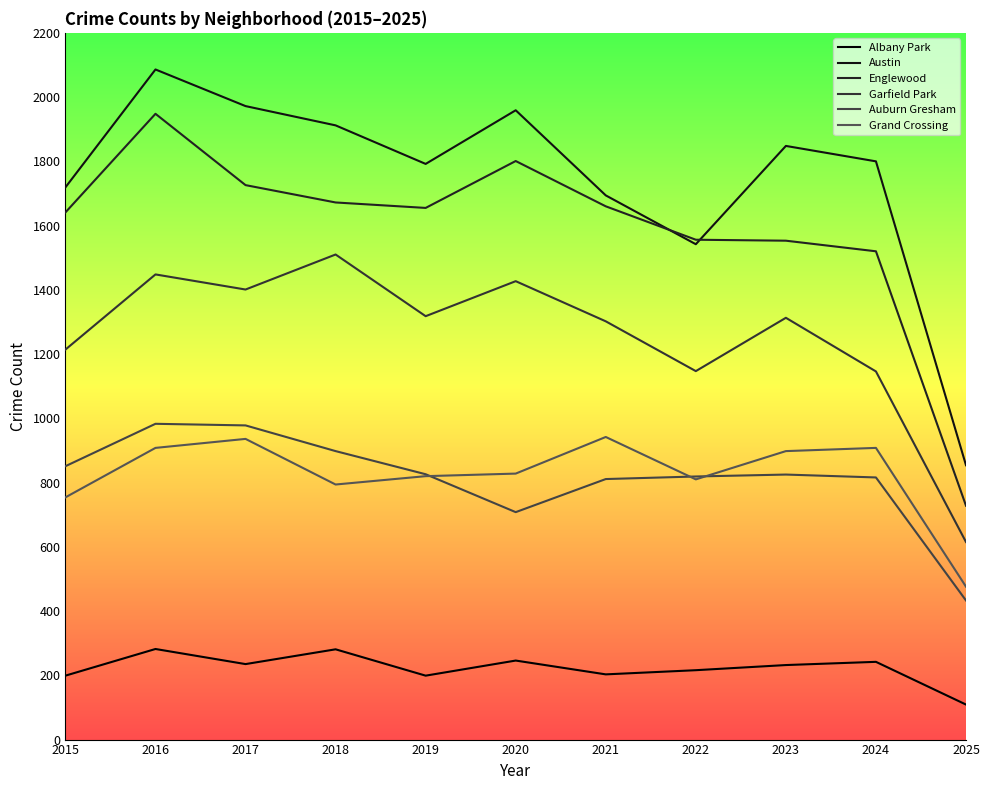

Reading right to left, list all the values displayed in this chart.

Albany Park: 109	242	232	216	203	246	199	281	235	282	199
Austin: 854	1800	1848	1542	1694	1959	1792	1912	1972	2086	1719
Englewood: 728	1520	1553	1556	1660	1801	1655	1672	1726	1948	1641
Garfield Park: 615	1146	1313	1147	1302	1427	1318	1510	1401	1448	1214
Auburn Gresham: 433	816	825	819	811	708	826	898	978	983	851
Grand Crossing: 476	908	898	810	942	828	820	794	936	908	754